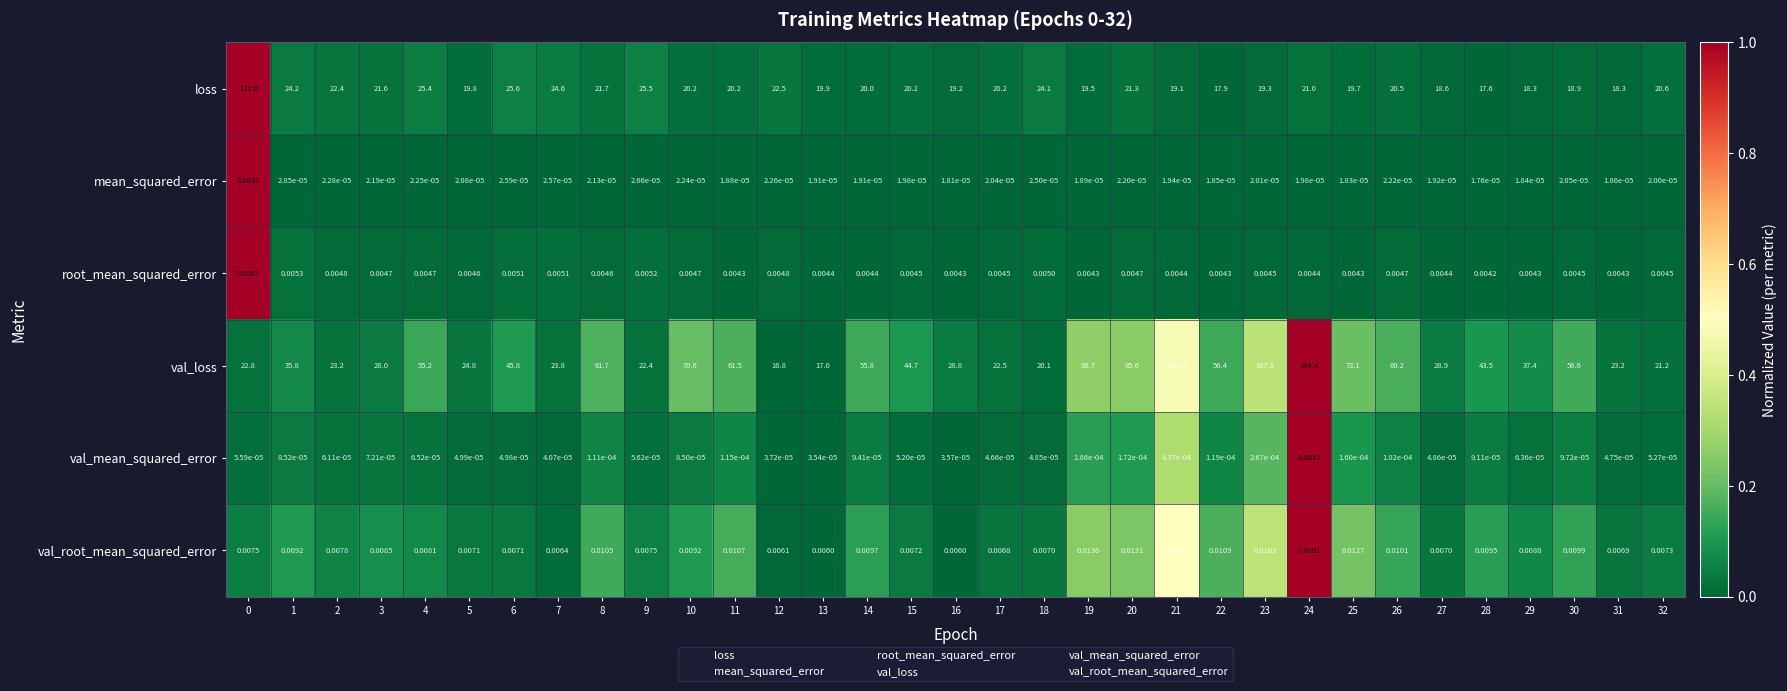

At 9, list the series in order from smallest to largest.

mean_squared_error, val_mean_squared_error, root_mean_squared_error, val_root_mean_squared_error, val_loss, loss